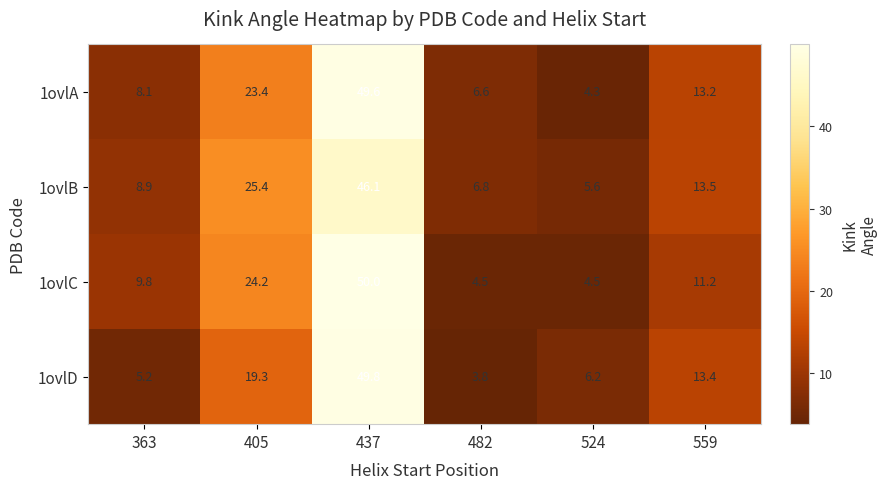

Which label corresponds to the smallest value in the chart?

482